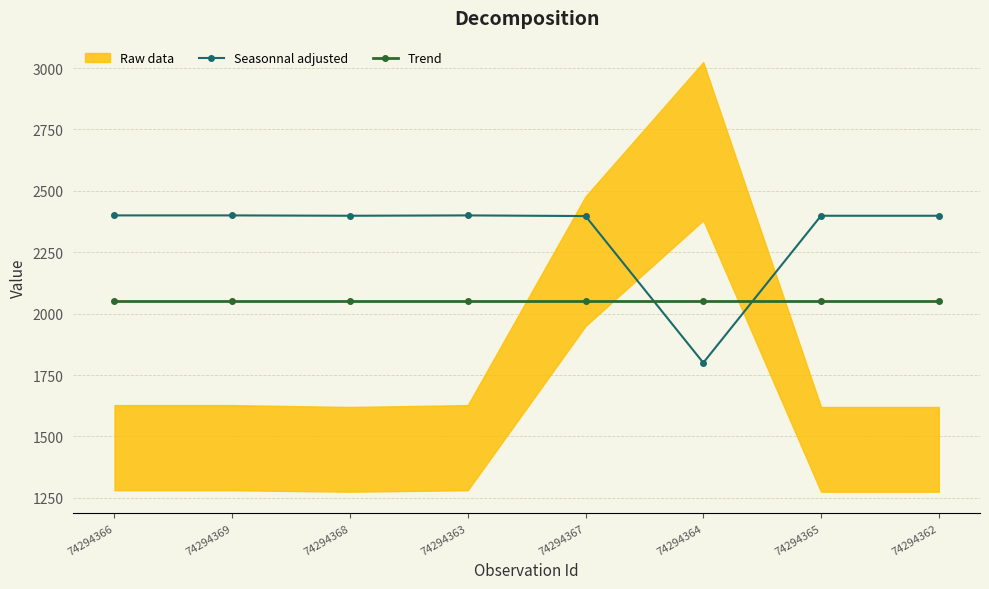

True or false: Seasonnal adjusted has more than 1 points higher than both neighbors.

False